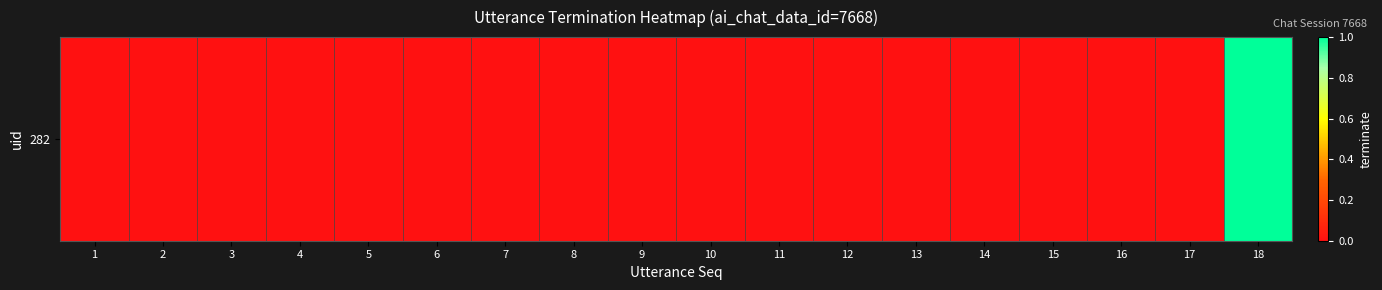

Which has a higher value, 2 or 15?

2